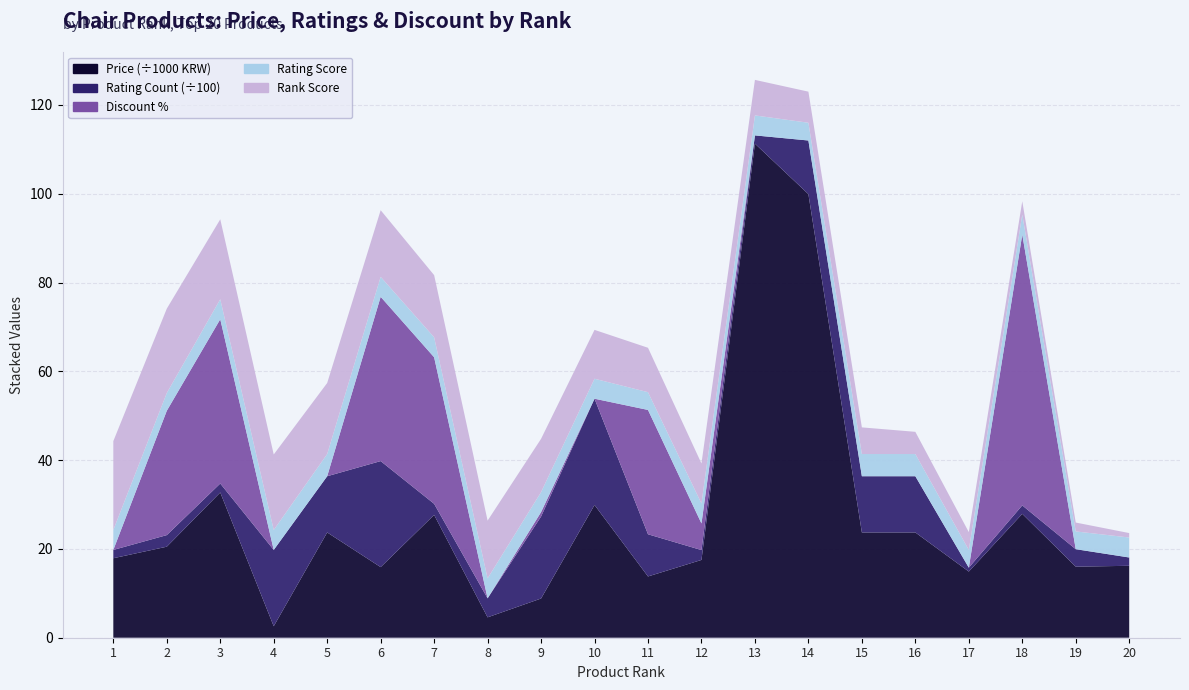

Reading left to right, list all the values displayed in this chart.

price: 17900.0	20500.0	32710.0	2590.0	23710.0	15900.0	27660.0	4590.0	8830.0	29900.0	13800.0	17520.0	111270.0	99900.0	23710.0	23710.0	14900.0	27900.0	16000.0	16200.0
rating_total_count: 187.0	261.0	202.0	1718.0	1266.0	2388.0	250.0	428.0	1846.0	2393.0	950.0	222.0	186.0	1208.0	1266.0	1266.0	88.0	190.0	394.0	187.0
discount_percentage: 0.0	28.0	37.0	0.0	0.0	37.0	33.0	0.0	1.0	0.0	28.0	6.0	0.0	0.0	0.0	0.0	0.0	61.0	0.0	0.0
rating: 4.5	4.0	4.5	4.5	5.0	4.5	4.5	4.5	4.5	4.5	4.0	4.5	4.5	4.0	5.0	5.0	4.0	4.5	4.0	4.5
rank_score: 20.0	19.0	18.0	17.0	16.0	15.0	14.0	13.0	12.0	11.0	10.0	9.0	8.0	7.0	6.0	5.0	4.0	3.0	2.0	1.0